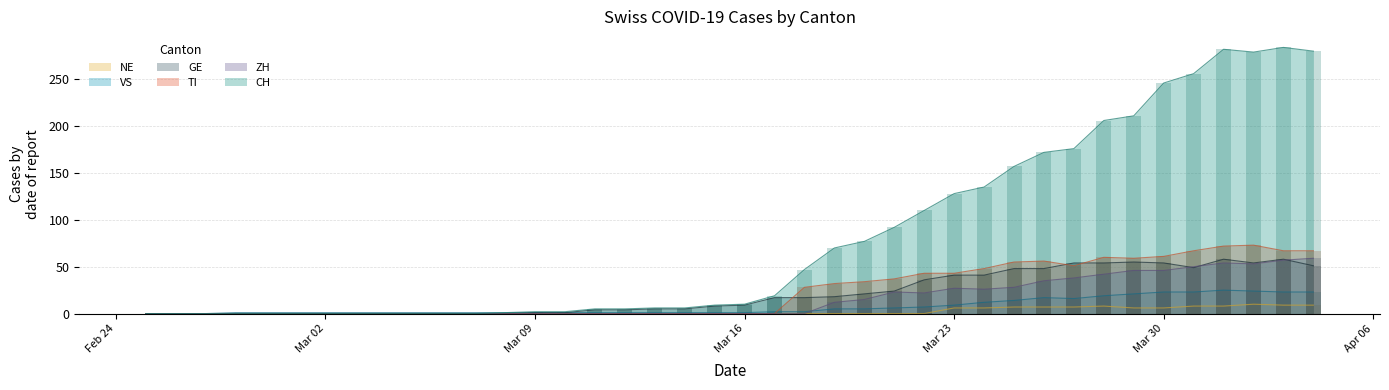

Reading right to left, what are all the values shown in this chart?

CH: 280	284	279	282	256	246	211	206	176	172	157	135	128	110	92	77	70	47	19	10	9	6	6	5	5	2	2	1	0	0	0	0	0	0	0	0	0	0	0	0
TI: 67	67	73	72	67	61	59	60	51	56	55	48	43	43	37	34	32	28	0	0	0	0	0	0	0	0	0	0	0	0	0	0	0	0	0	0	0	0	0	0
GE: 51	58	54	58	49	54	55	54	54	48	48	41	41	36	24	21	18	17	17	9	8	5	5	4	4	1	1	0	0	0	0	0	0	0	0	0	0	0	0	0
VS: 23	23	24	25	23	23	21	19	16	17	14	12	9	7	6	5	5	2	2	1	1	1	1	1	1	1	1	1	1	1	1	1	1	1	1	1	1	0	0	0
ZH: 59	57	53	54	50	46	46	42	38	35	28	26	27	22	23	15	12	0	0	0	0	0	0	0	0	0	0	0	0	0	0	0	0	0	0	0	0	0	0	0
NE: 9	9	10	8	8	6	6	8	7	7	7	6	6	0	0	0	0	0	0	0	0	0	0	0	0	0	0	0	0	0	0	0	0	0	0	0	0	0	0	0